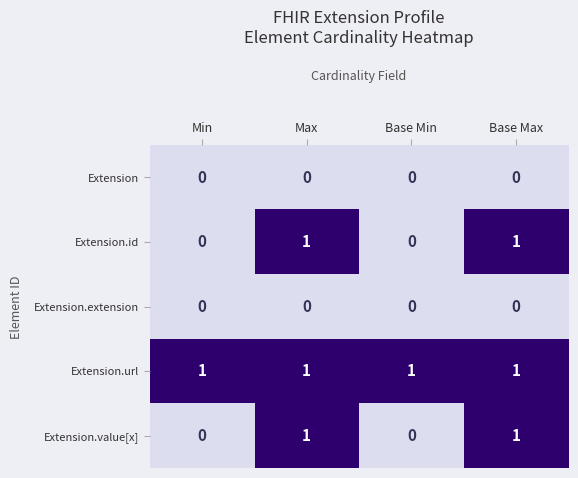

The Extension.url series shows 0 at Max. True or false?

False